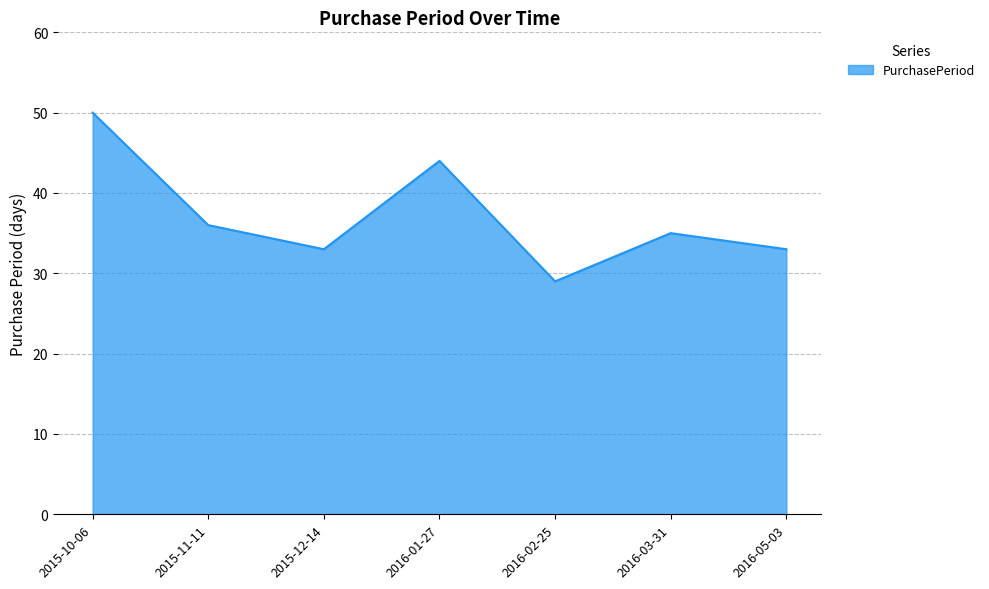

What is the difference between the values at 2015-10-06 and 2016-05-03?

17